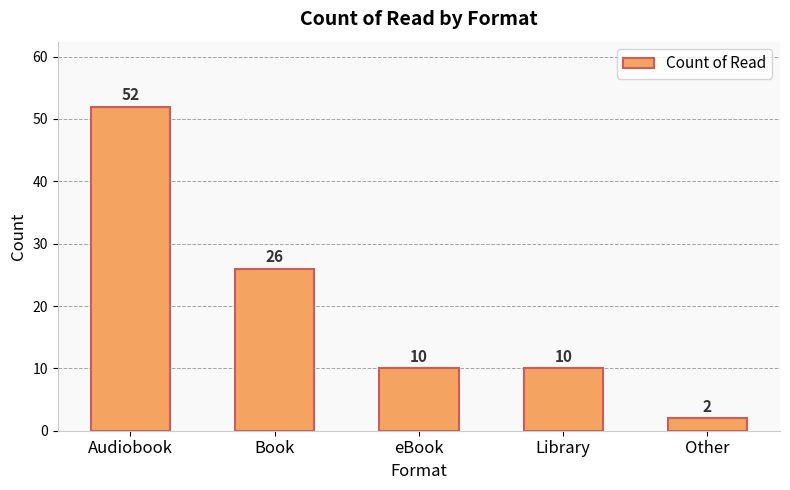

Count the number of categories in the chart.

5